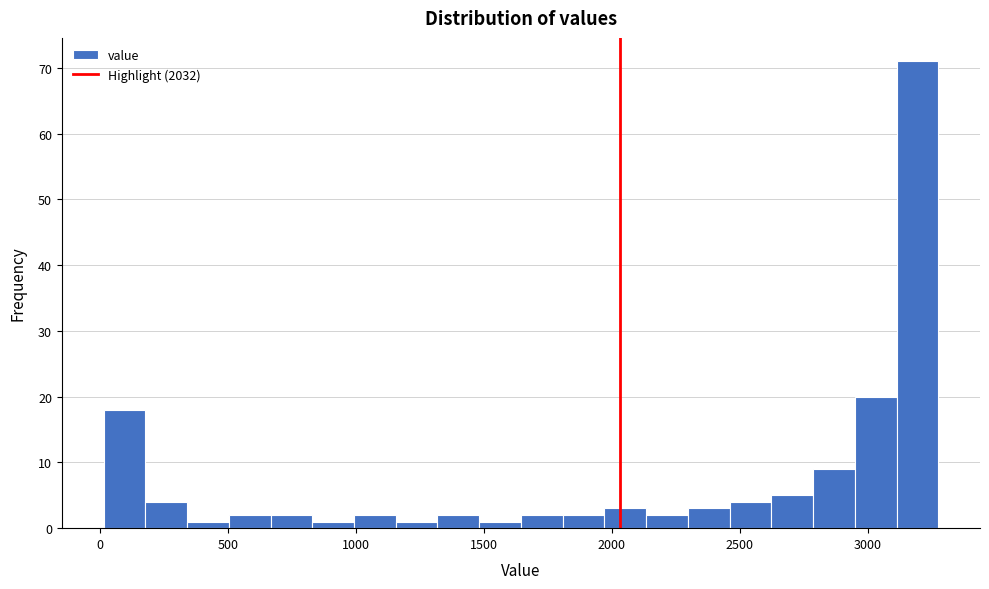

Around what value on the x-axis is the tallest bar? Give the approximate position of its centre, as read against the axis.

3200